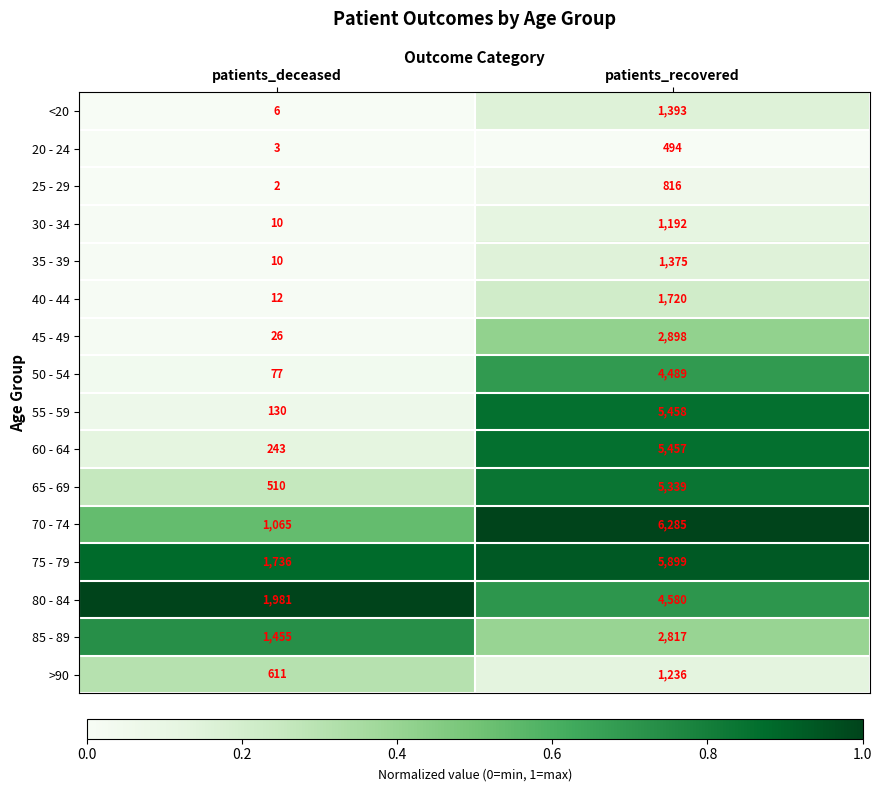

Where is 65 - 69 nearest to the value 2924?

patients_deceased